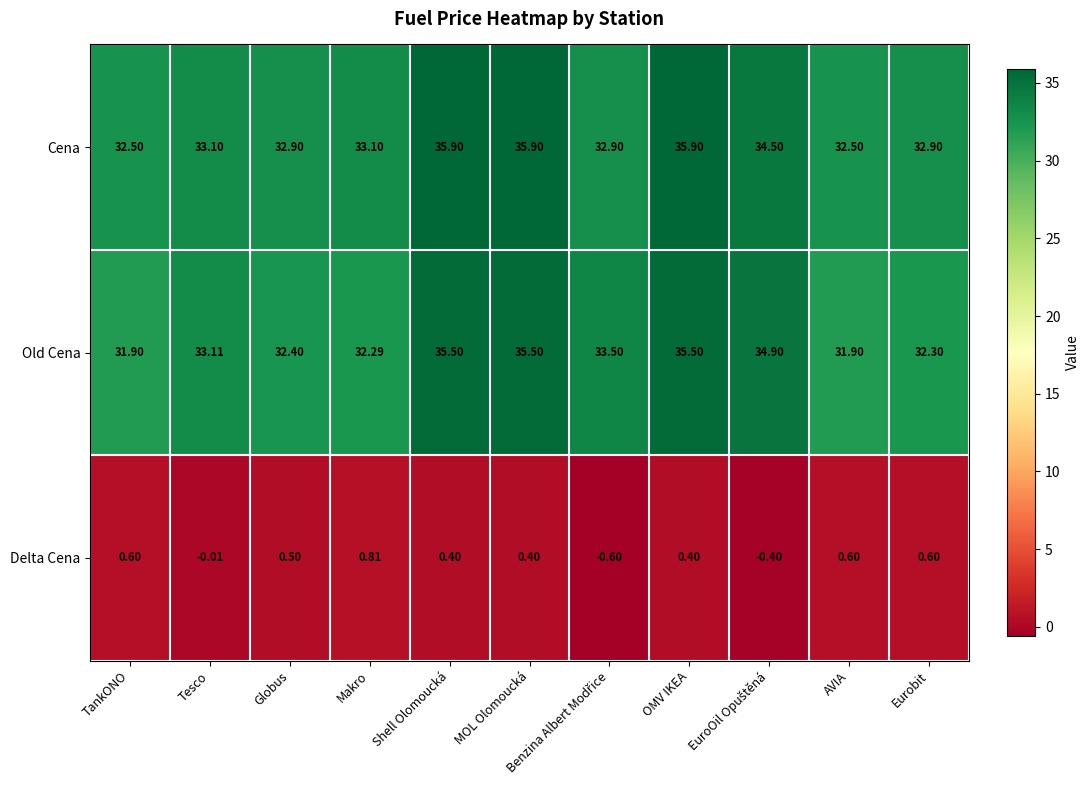

Where does the Old Cena series first go above 33?

Tesco